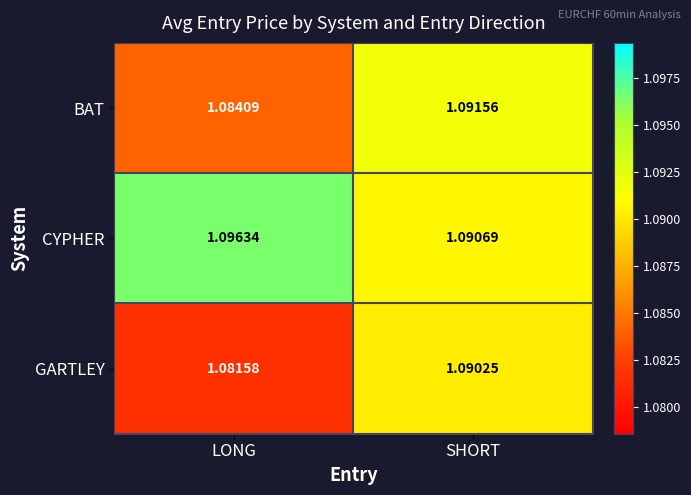

Is the value of GARTLEY at SHORT greater than the value of BAT at SHORT?

No